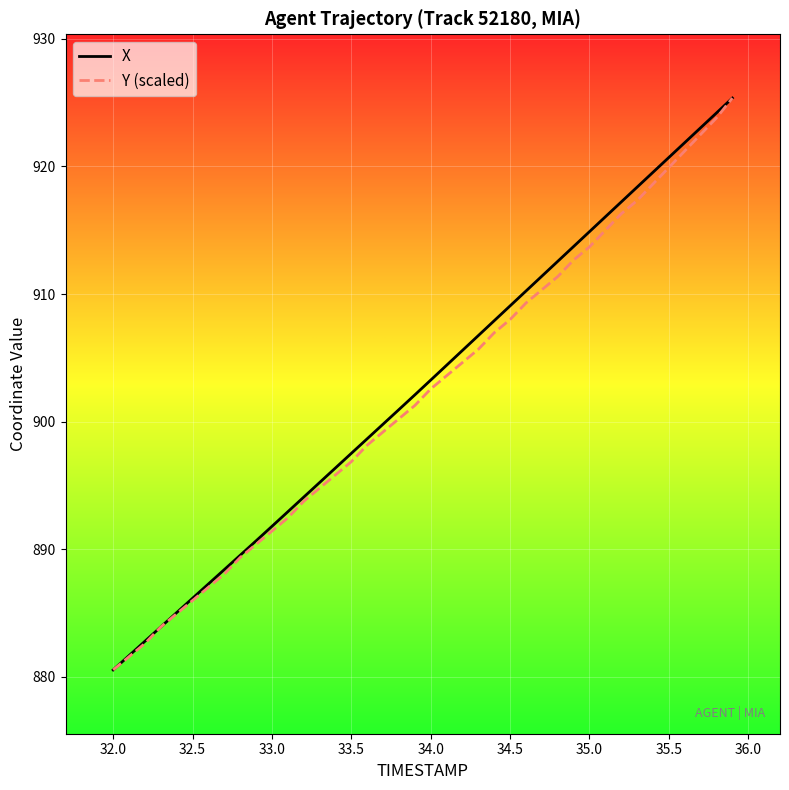

True or false: X has more than 1 points higher than both neighbors.

False